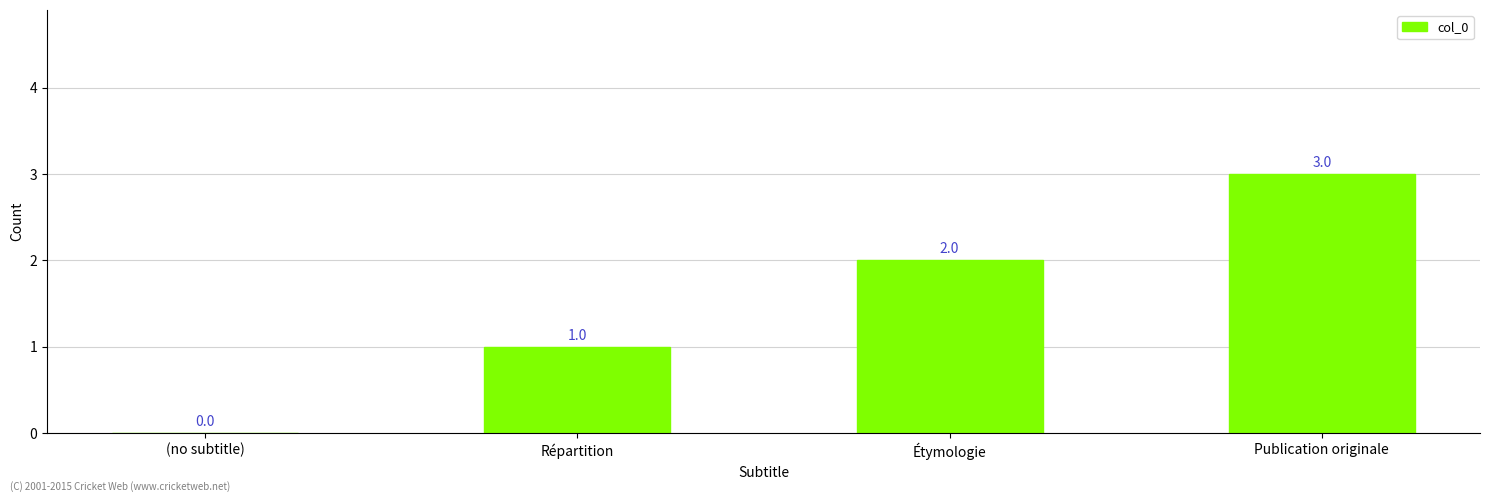

What is the difference between the values at Répartition and (no subtitle)?

1